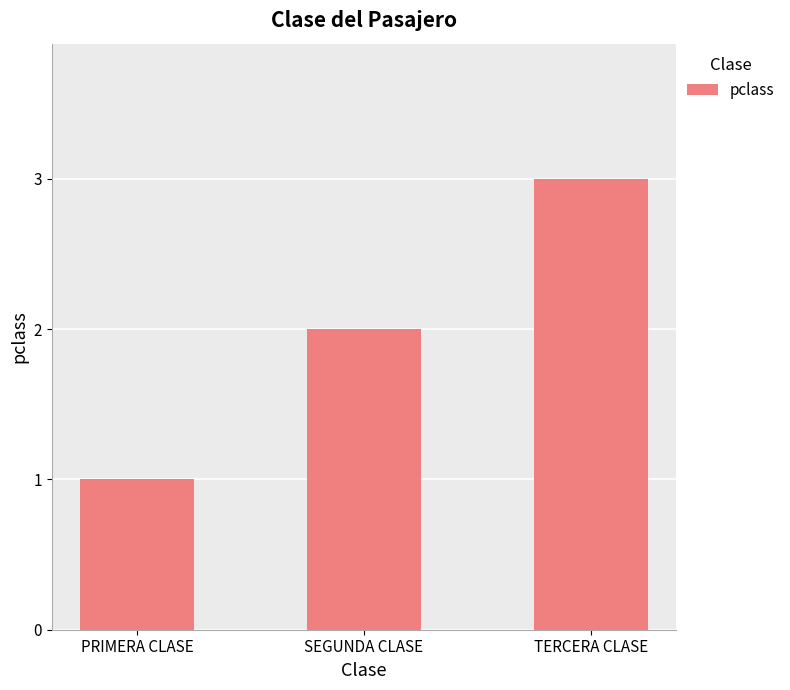

What is the change in value from PRIMERA CLASE to TERCERA CLASE?

+2